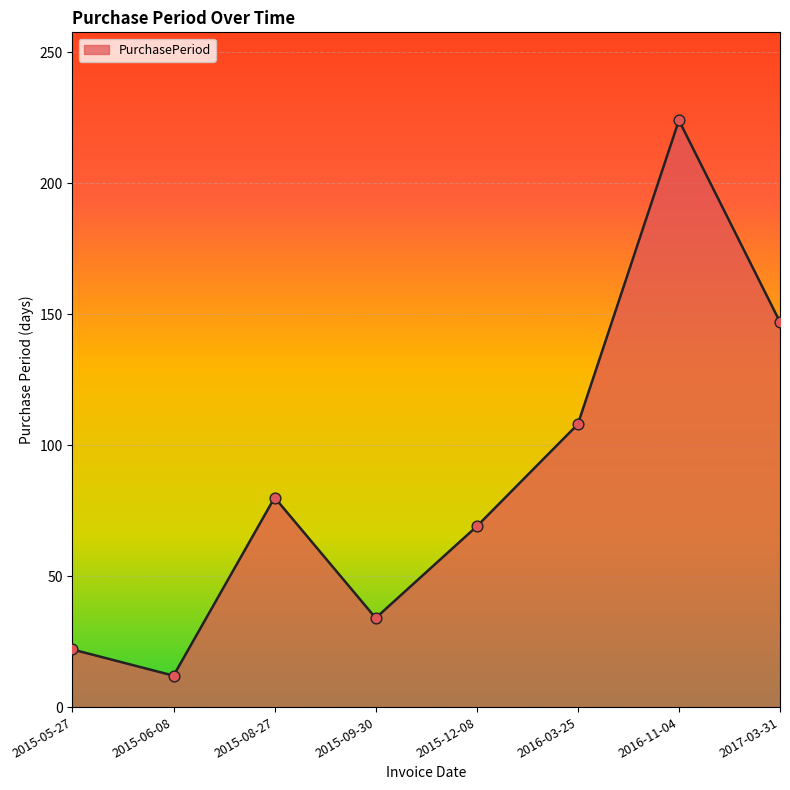

What is the ratio of the value at 2015-12-08 to the value at 2015-08-27?

0.9